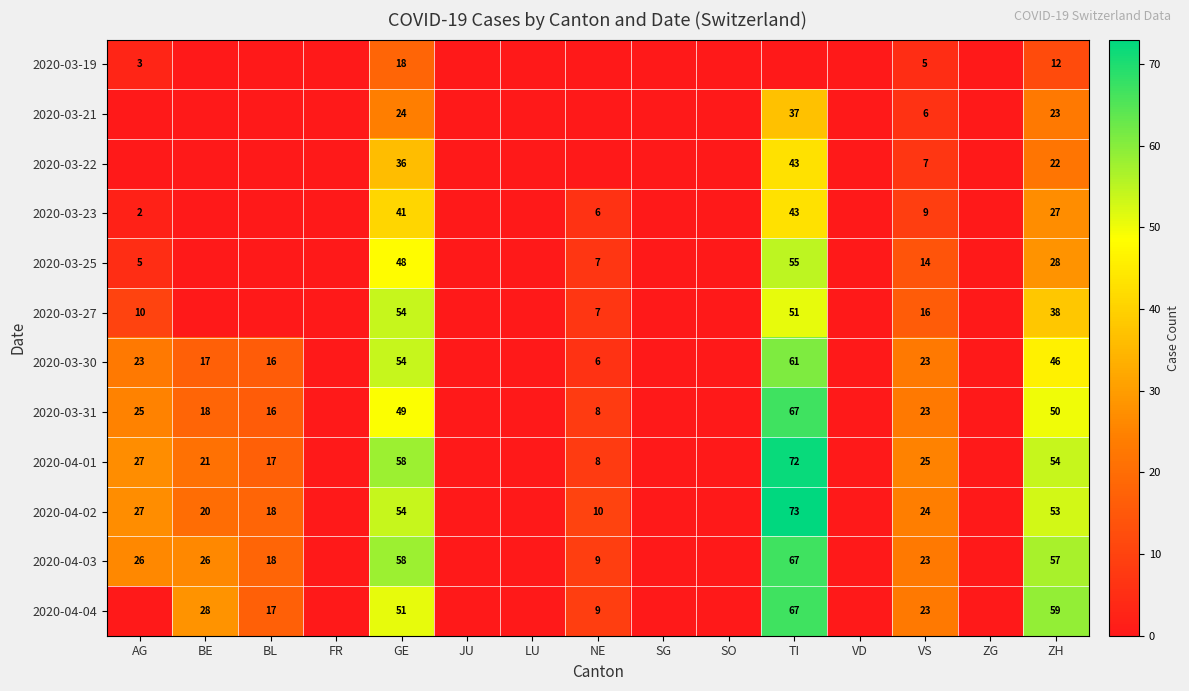

What is the total value across all series at VS?

198